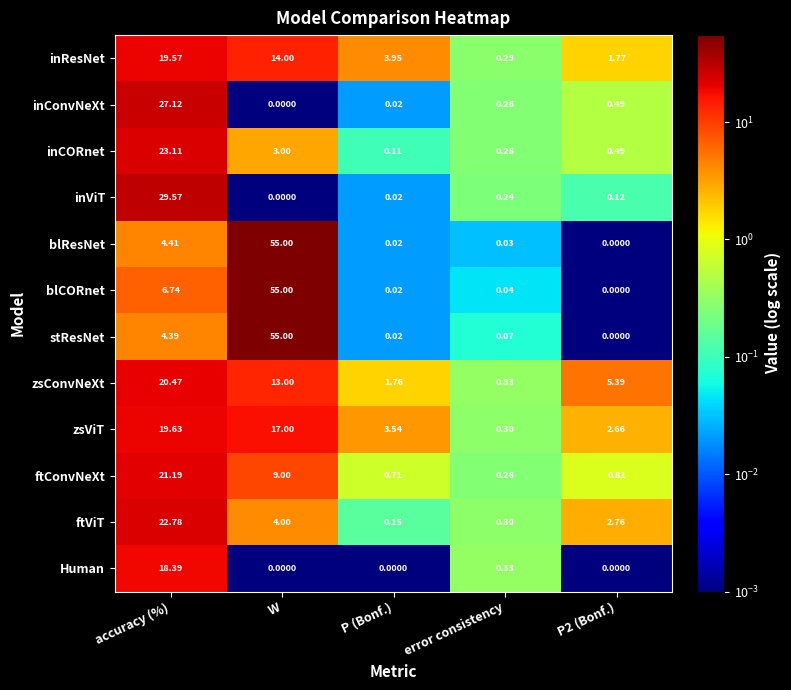

Rank the series at accuracy (%) from lowest to highest value.

stResNet, blResNet, blCORnet, Human, inResNet, zsViT, zsConvNeXt, ftConvNeXt, ftViT, inCORnet, inConvNeXt, inViT